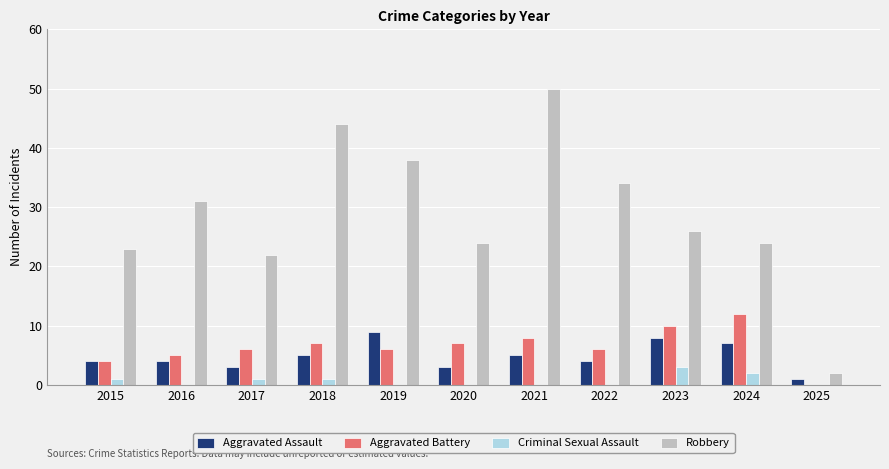

Is it true that Aggravated Assault equals 2 at 2019?

False